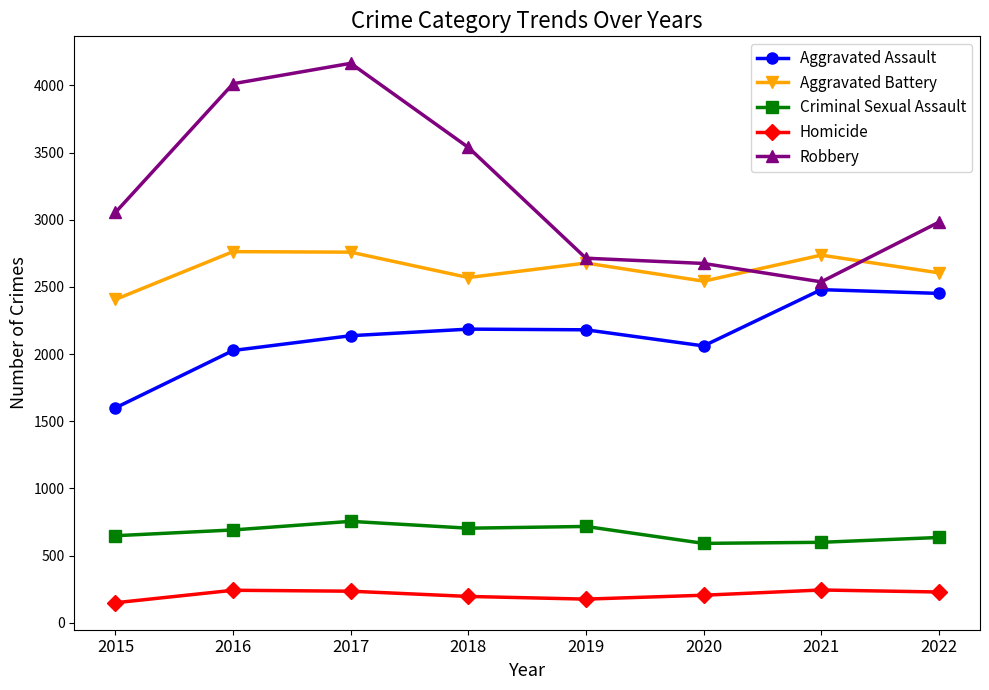

Is the value of Robbery at 2021 greater than the value of Homicide at 2020?

Yes